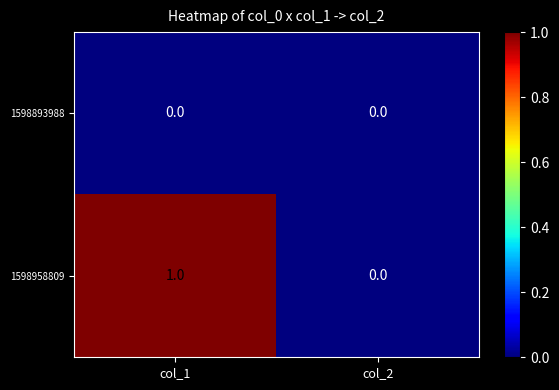

Which series has the largest range (max minus min)?

1598958809